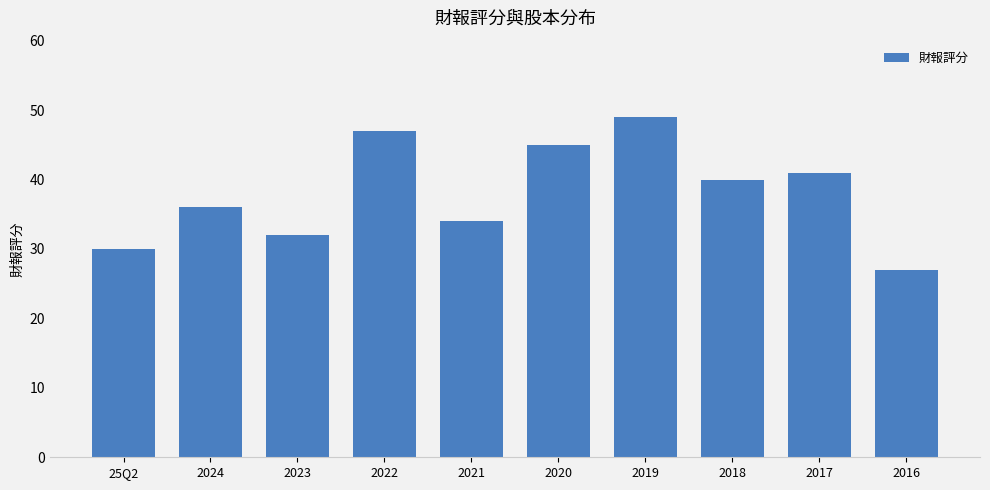

List the labels in order of value, smallest first.

2016, 25Q2, 2023, 2021, 2024, 2018, 2017, 2020, 2022, 2019